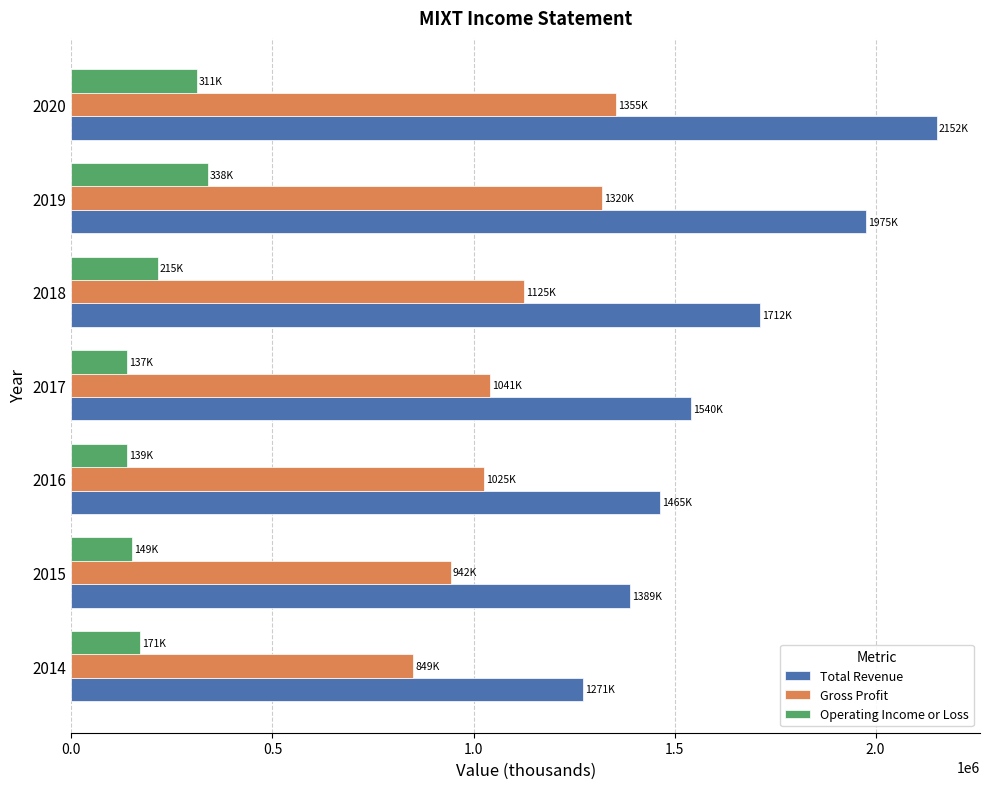

The value of Operating Income or Loss at 2014 is 89944. True or false?

False